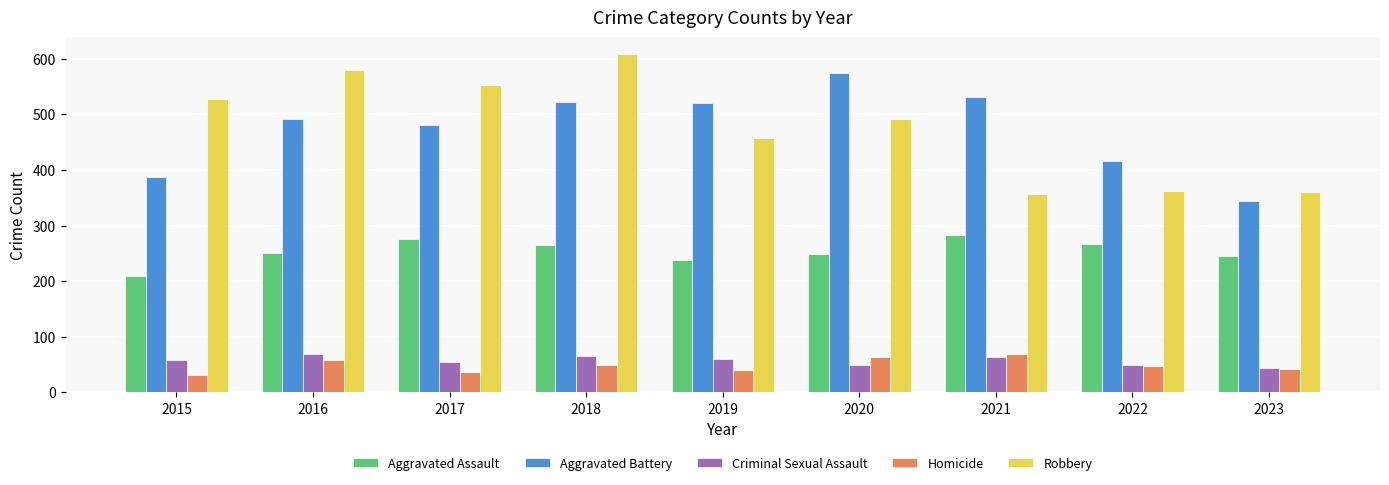

Does the chart contain stacked bars?

No